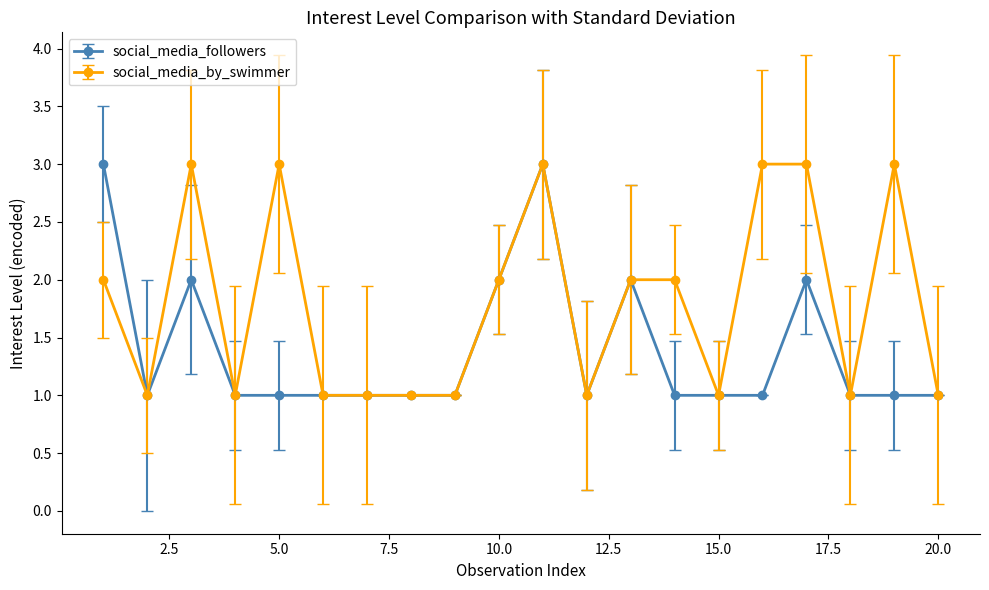

How many lines are shown in the chart?

2